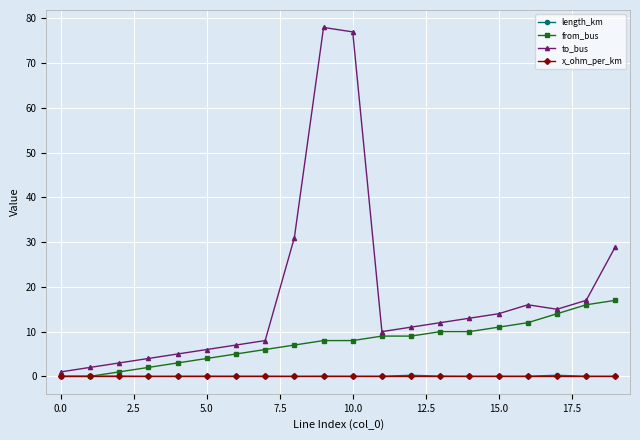

True or false: to_bus and x_ohm_per_km intersect in this chart.

False